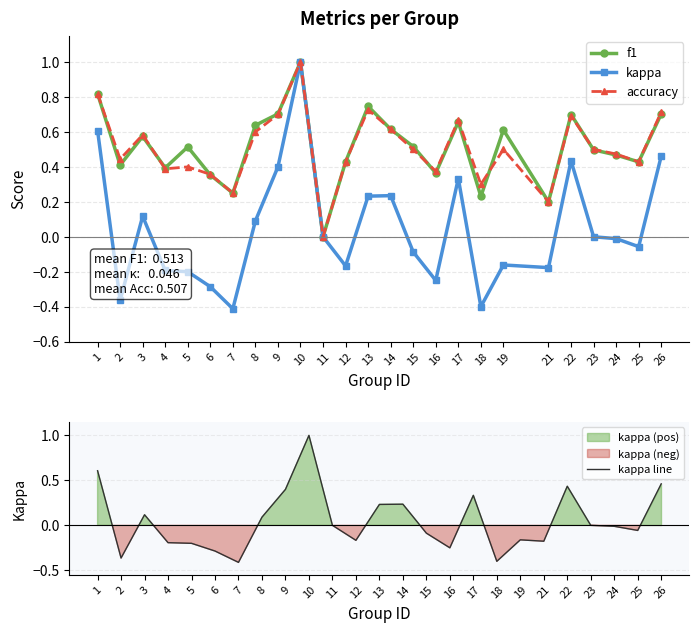

At how many categories does at least one series exceed 0?

24